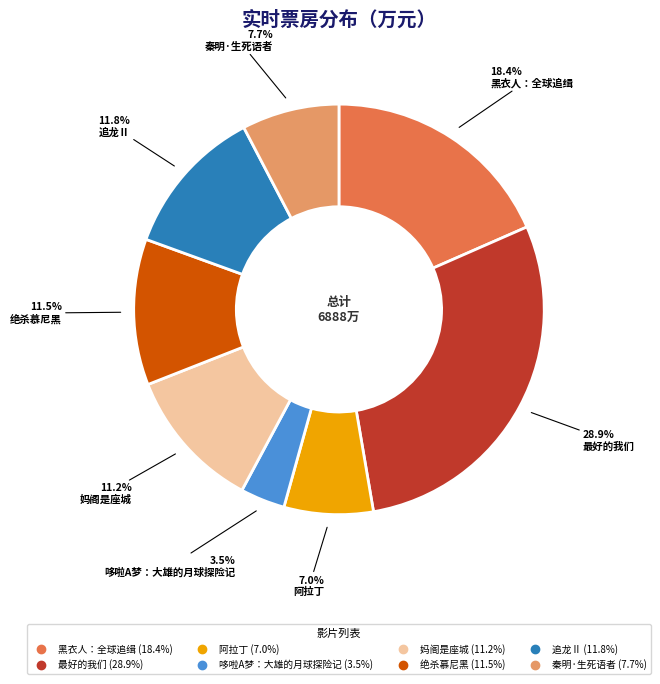

How many segments does this pie chart have?

8